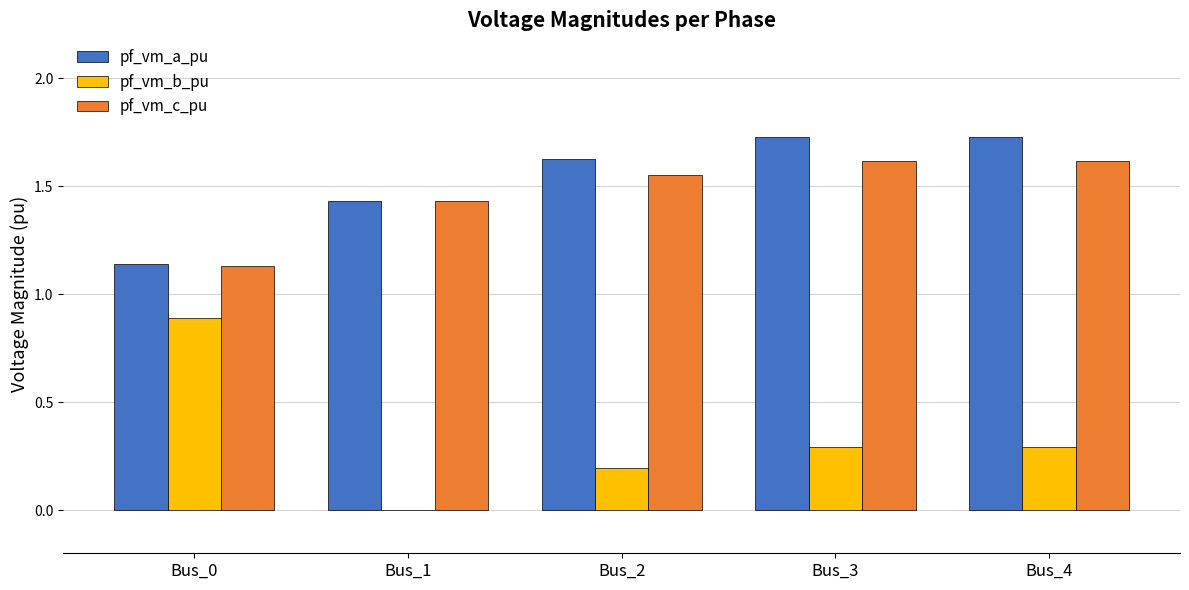

How many pf_vm_b_pu values are between 0 and 1?

5